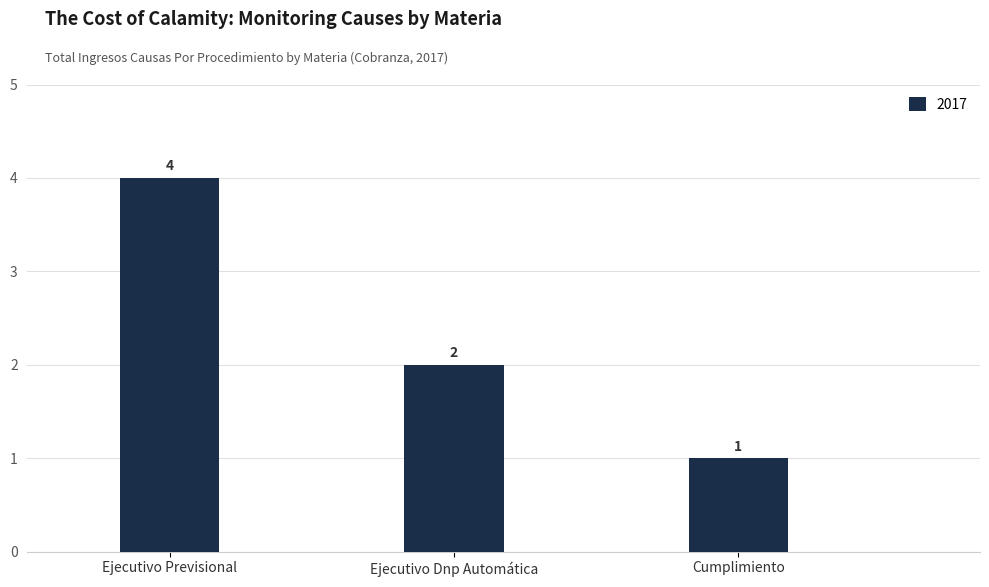

What is the difference between the values at Ejecutivo Dnp Automática and Cumplimiento?

1